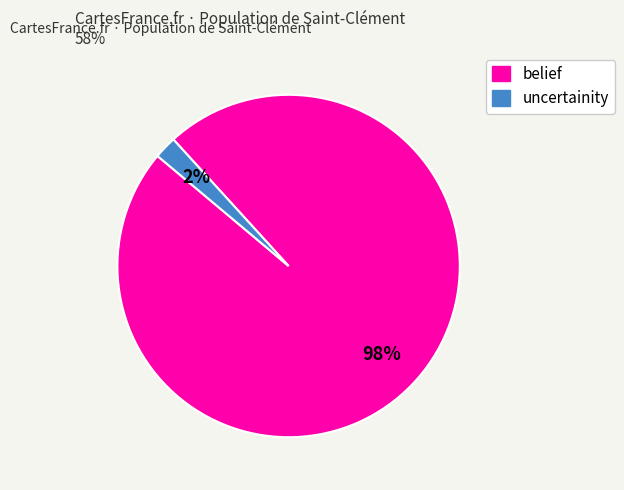

What percentage is the belief slice, to the nearest percent?

98%